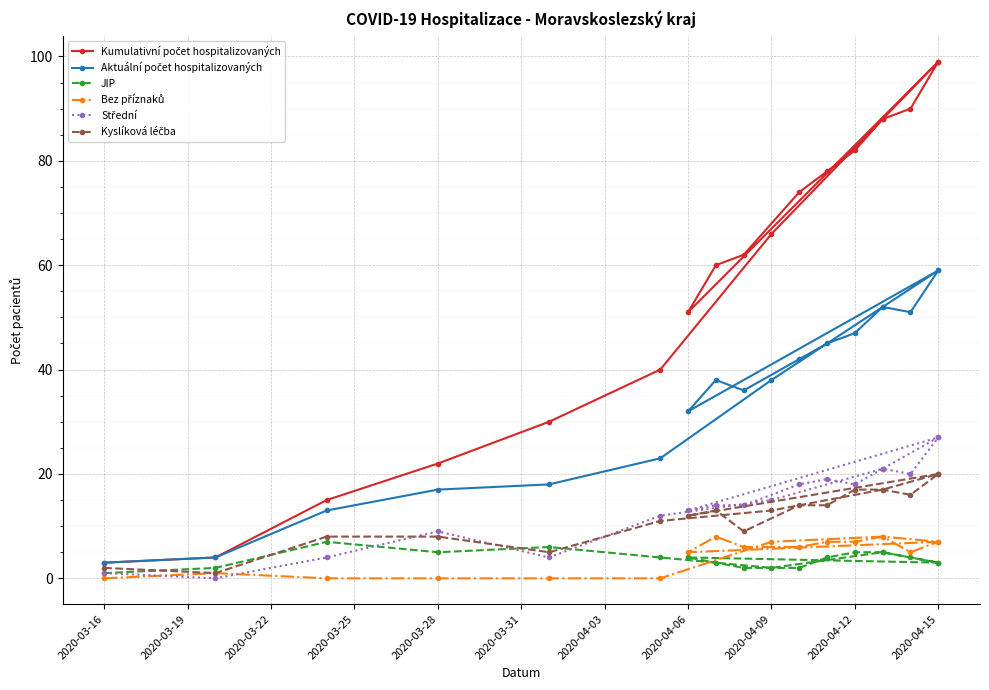

Which series has the widest spread of values?

Kumulativní počet hospitalizovaných